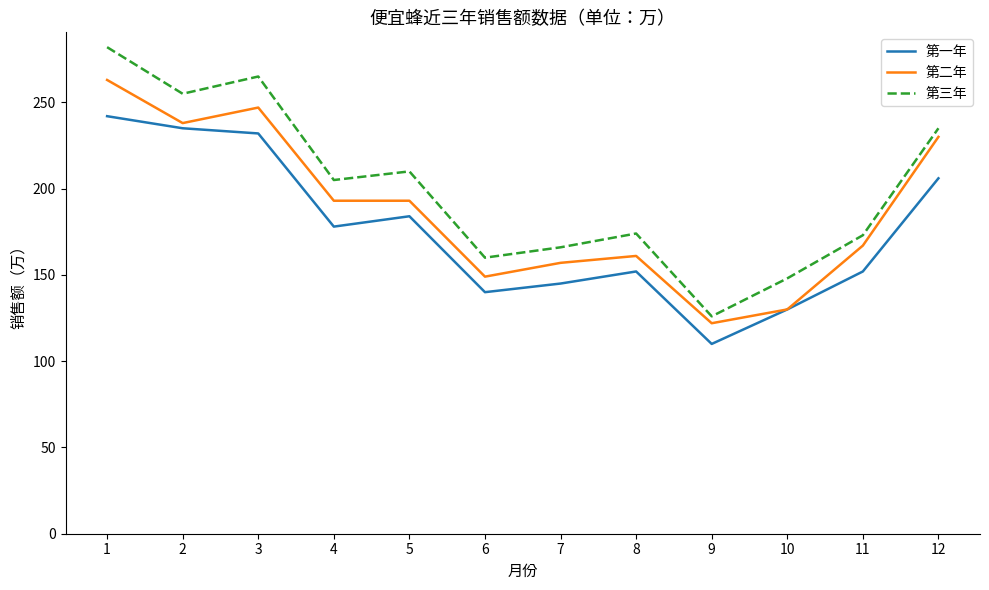

The value of 第三年 at 10 is 228. True or false?

False